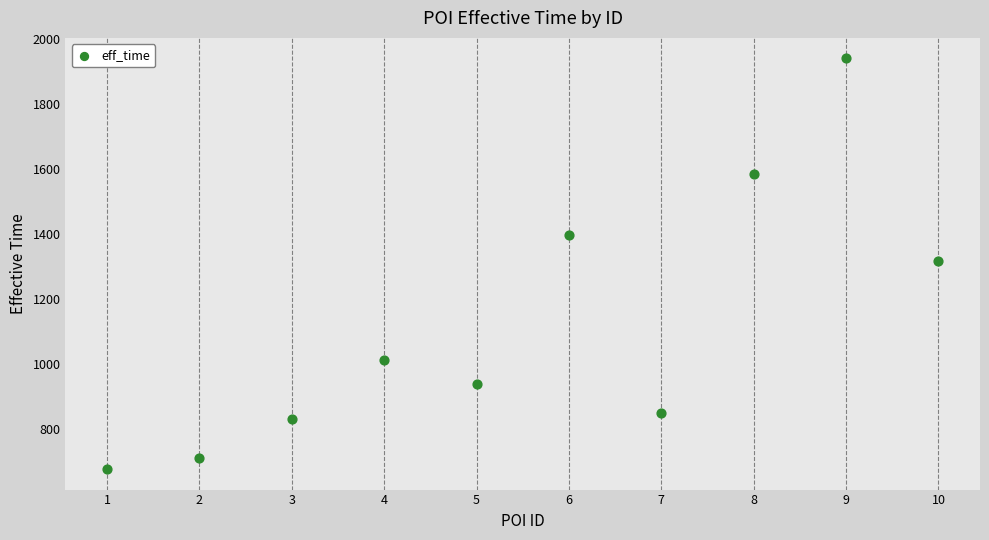

What is the average Y value?

1125